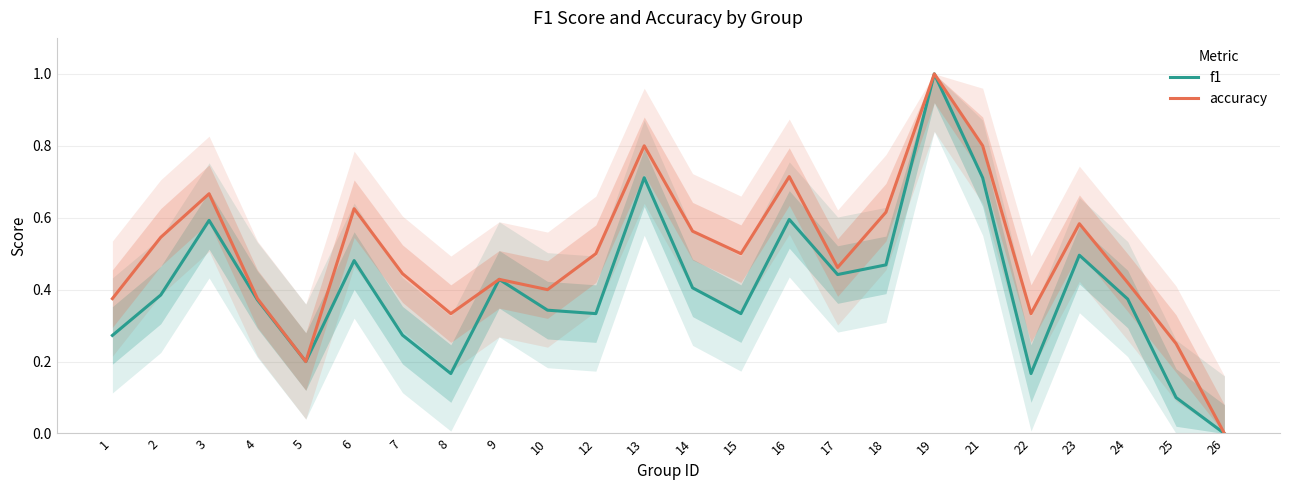

Is this an area chart (filled region under the line)?

No